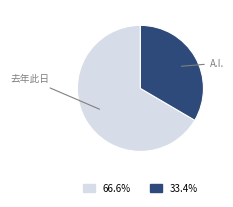

Does any single category account for the majority?

Yes